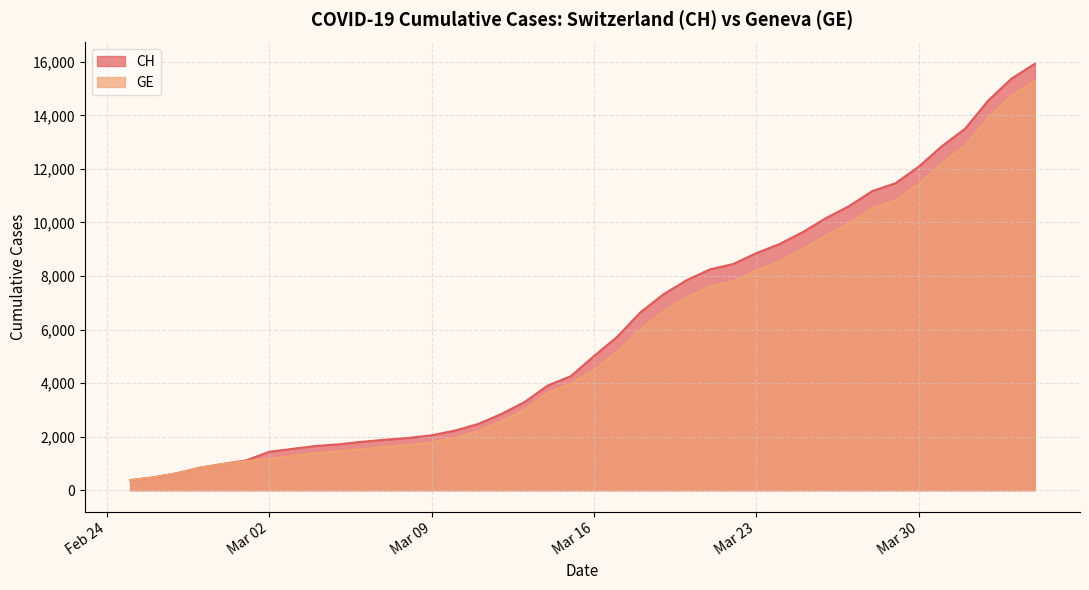

What is the difference between the highest and lowest values at 2020-03-15?

281